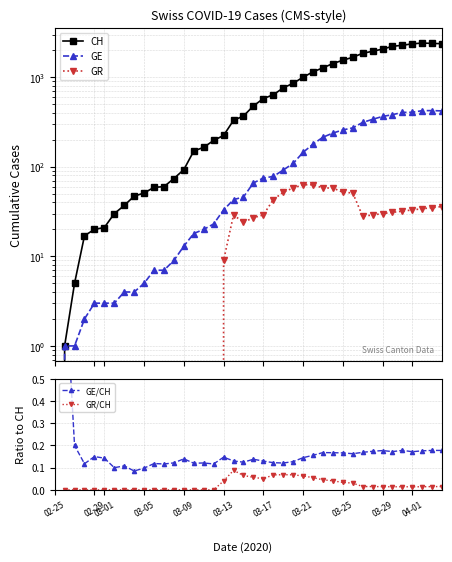

True or false: GR and GE/CH intersect in this chart.

True